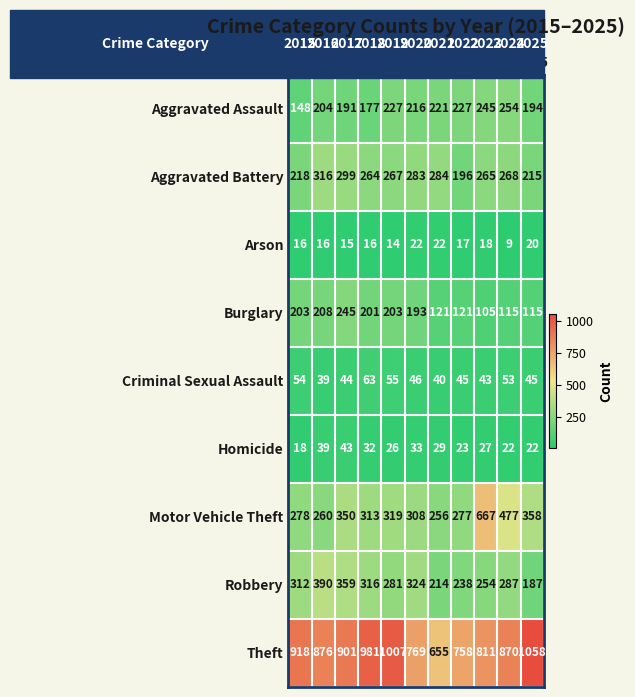

Which series has the largest range (max minus min)?

Motor Vehicle Theft